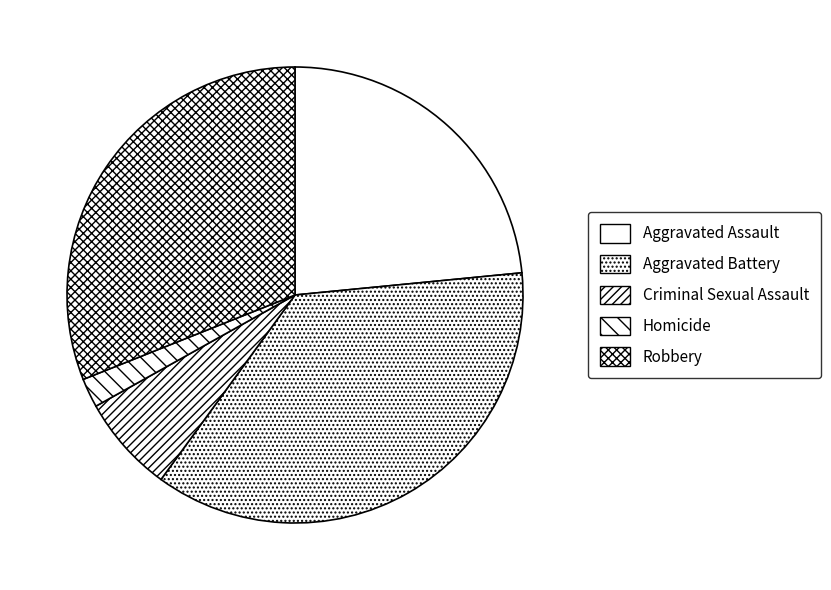

Rank the categories by value from lowest to highest.

Homicide, Criminal Sexual Assault, Aggravated Assault, Robbery, Aggravated Battery